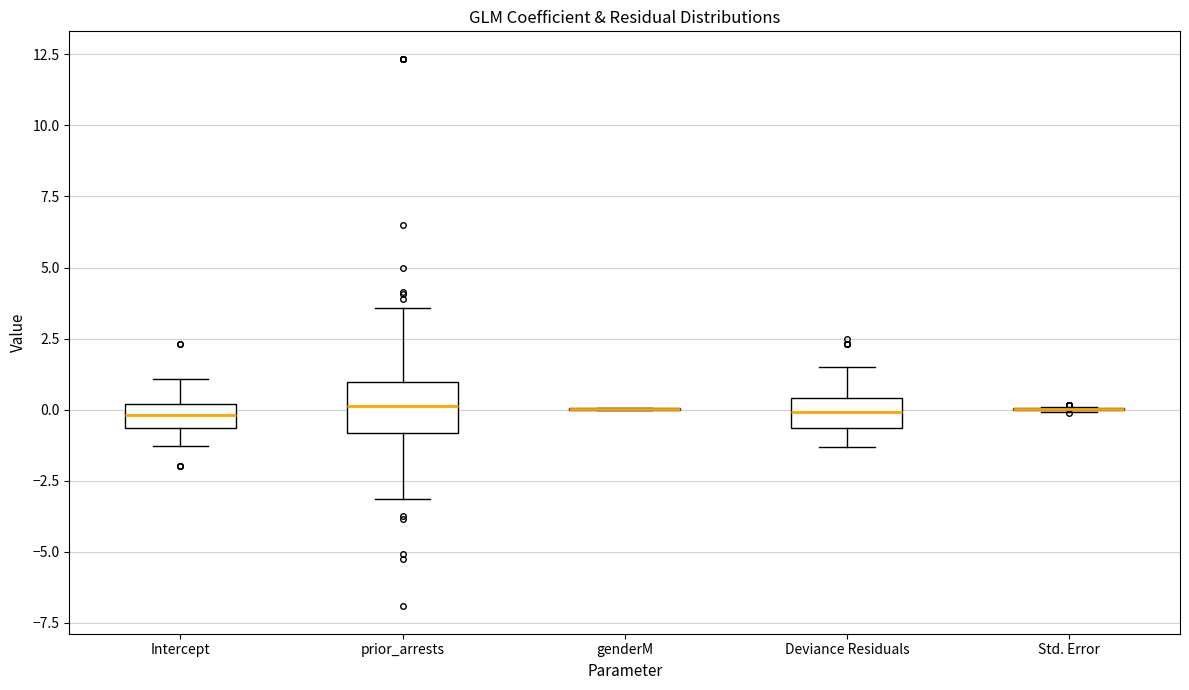

Comparing the boxes themselves (not the whiskers), which one is the tallest?

prior_arrests